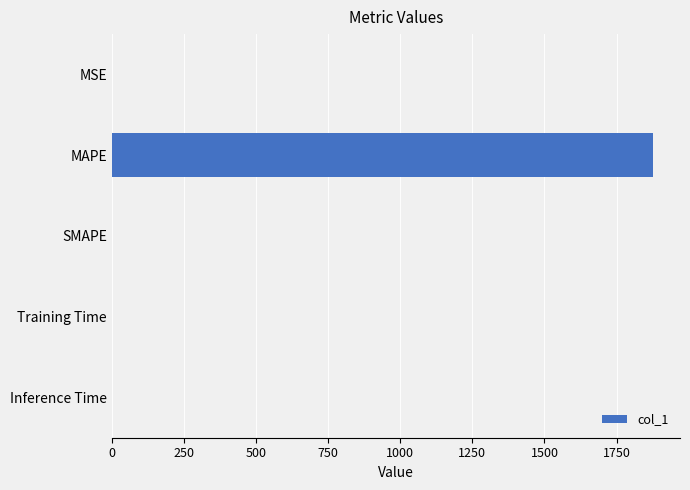

Is it true that the value at Training Time is 0.0?

True